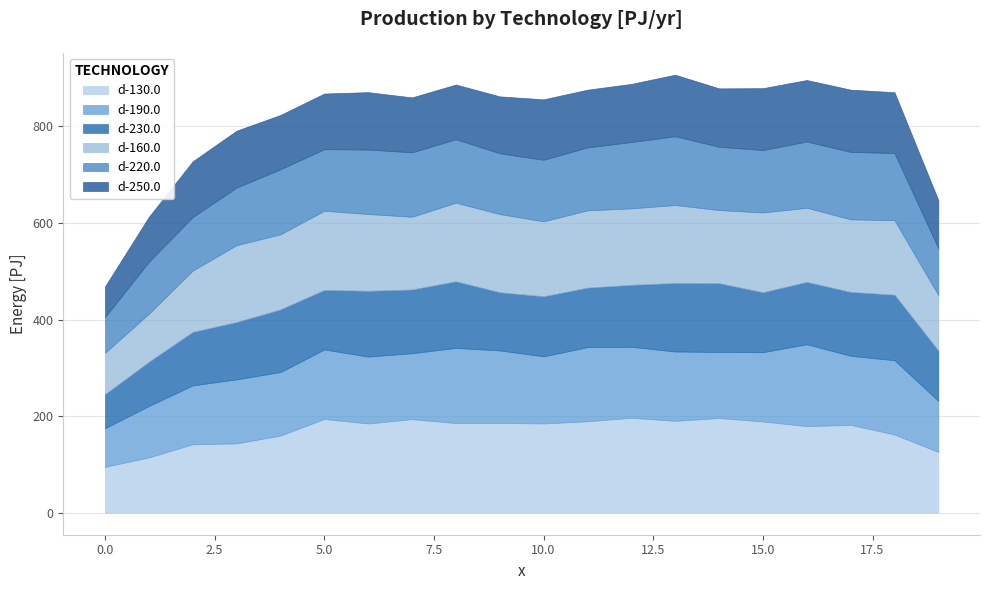

How many lines are shown in the chart?

6